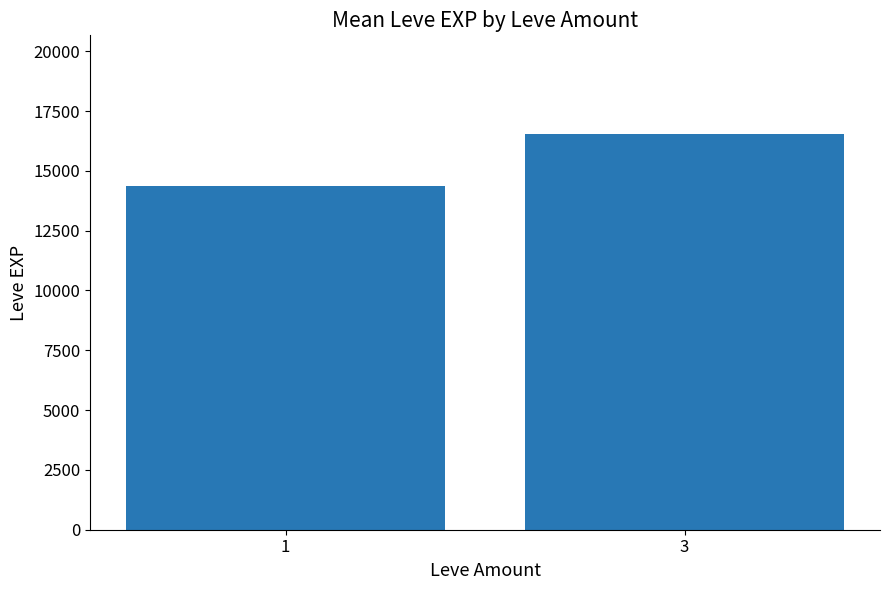

Rank the categories by value from highest to lowest.

3, 1